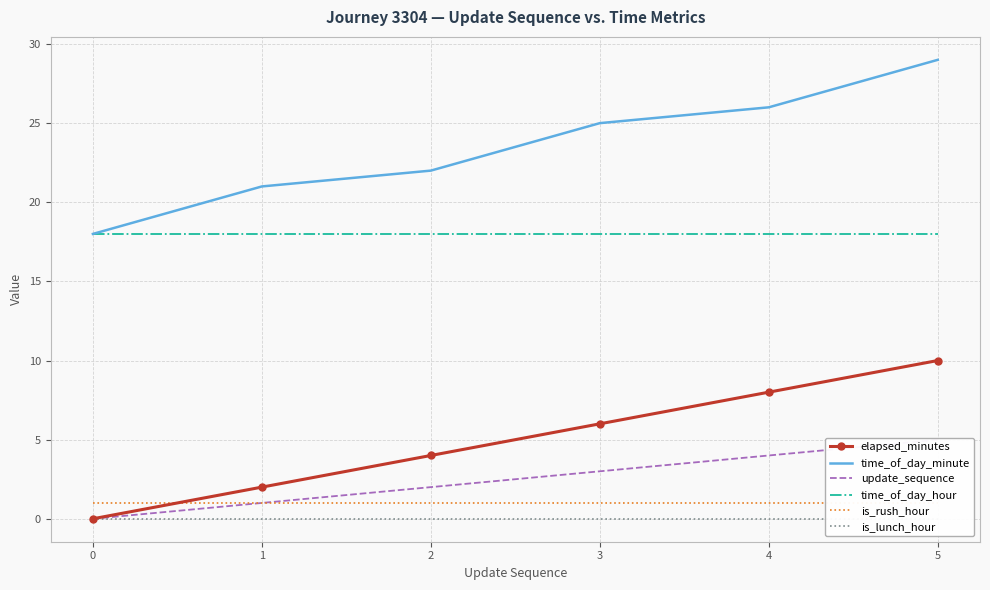

How many lines are shown in the chart?

6